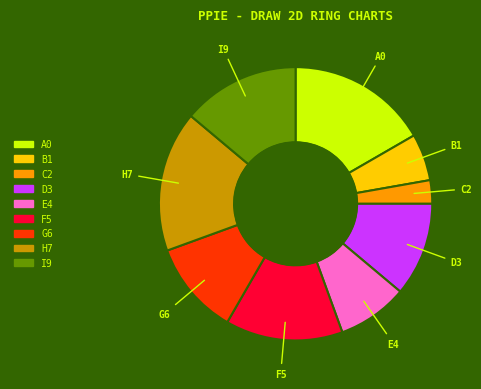

Is there a majority slice in this chart?

No